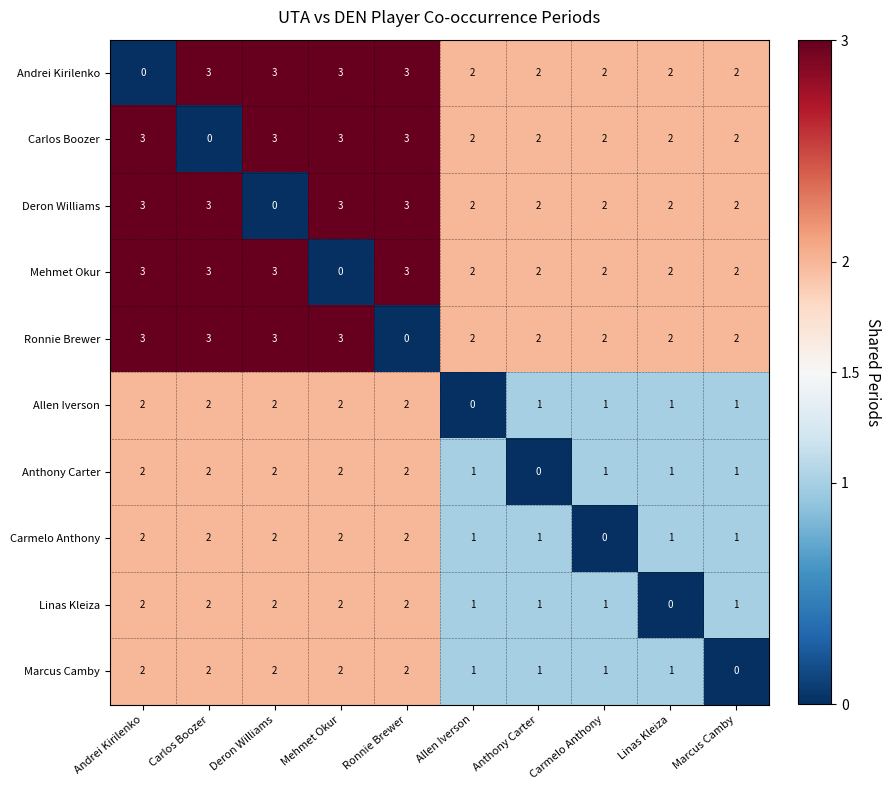

The value of Marcus Camby at Deron Williams is 2. True or false?

True